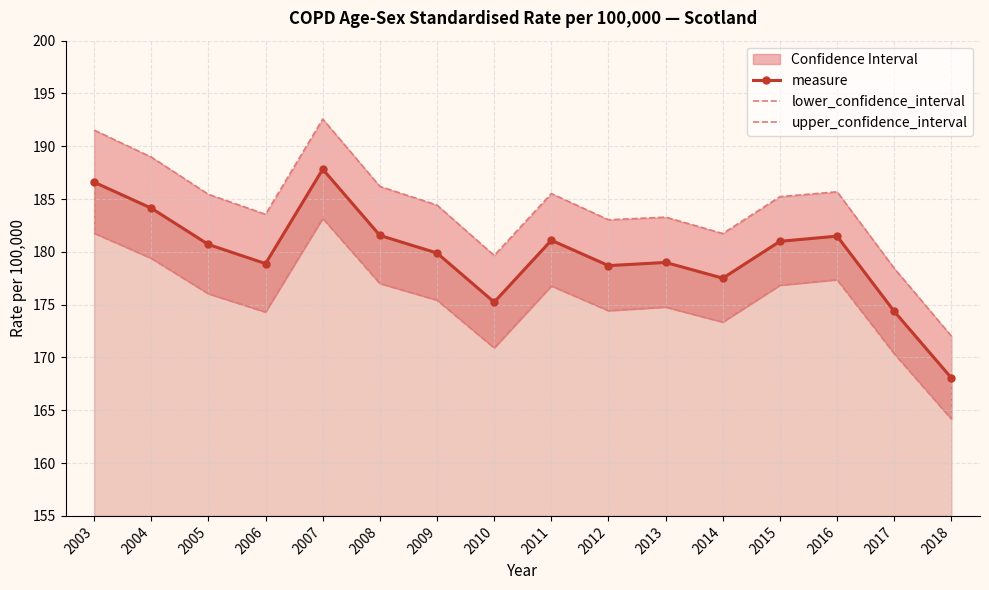

Reading left to right, transcribe all the data shown in this chart.

measure: 2003=186.6	2004=184.1	2005=180.7	2006=178.9	2007=187.8	2008=181.6	2009=179.9	2010=175.2	2011=181.1	2012=178.7	2013=179.0	2014=177.5	2015=181.0	2016=181.5	2017=174.4	2018=168.1
lower_confidence_interval: 2003=181.8	2004=179.4	2005=176.0	2006=174.3	2007=183.2	2008=177.0	2009=175.4	2010=170.9	2011=176.8	2012=174.4	2013=174.8	2014=173.3	2015=176.8	2016=177.4	2017=170.4	2018=164.2
upper_confidence_interval: 2003=191.5	2004=189.0	2005=185.4	2006=183.6	2007=192.6	2008=186.2	2009=184.4	2010=179.7	2011=185.5	2012=183.0	2013=183.3	2014=181.7	2015=185.2	2016=185.7	2017=178.4	2018=172.0